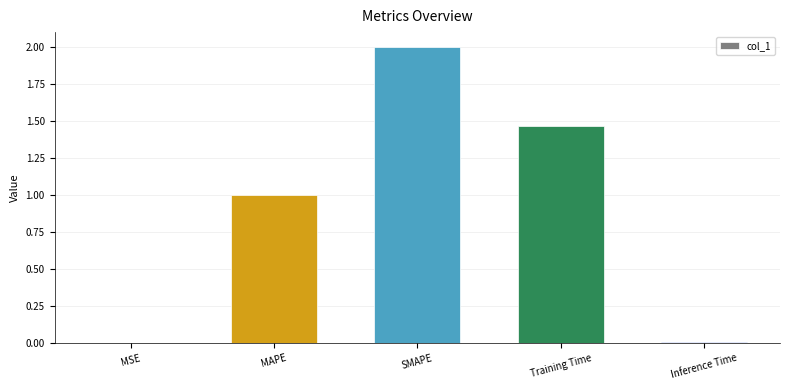

Between MAPE and Training Time, which is larger?

Training Time